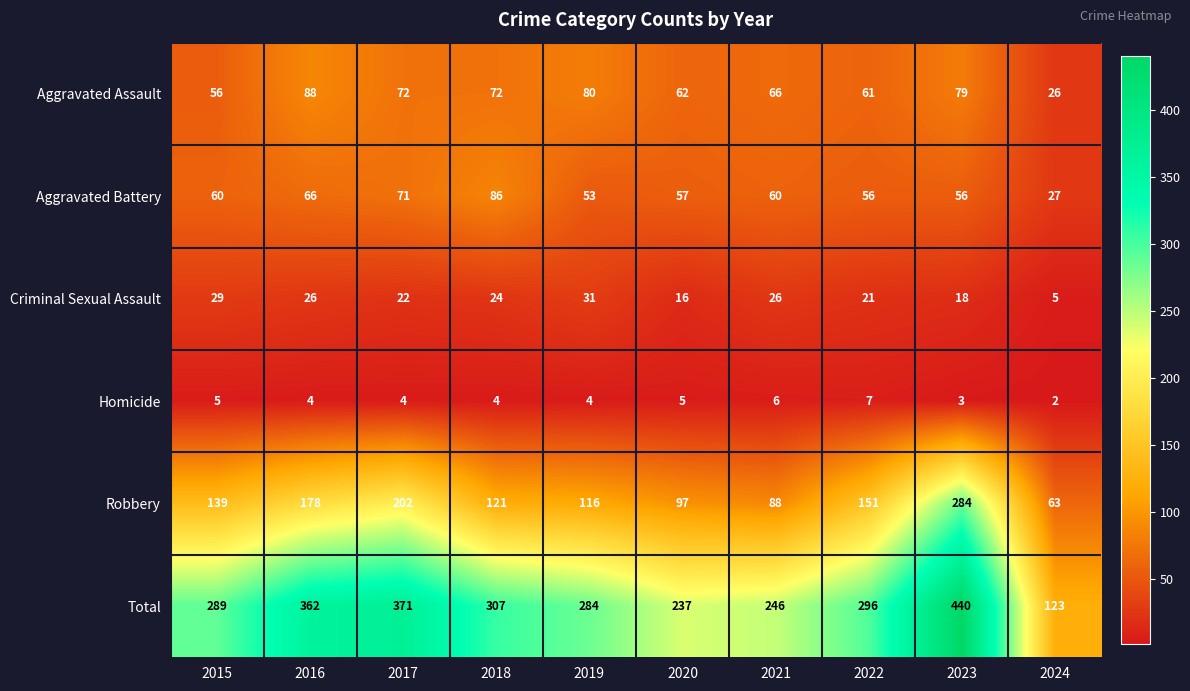

The Homicide series shows 4 at 2016. True or false?

True